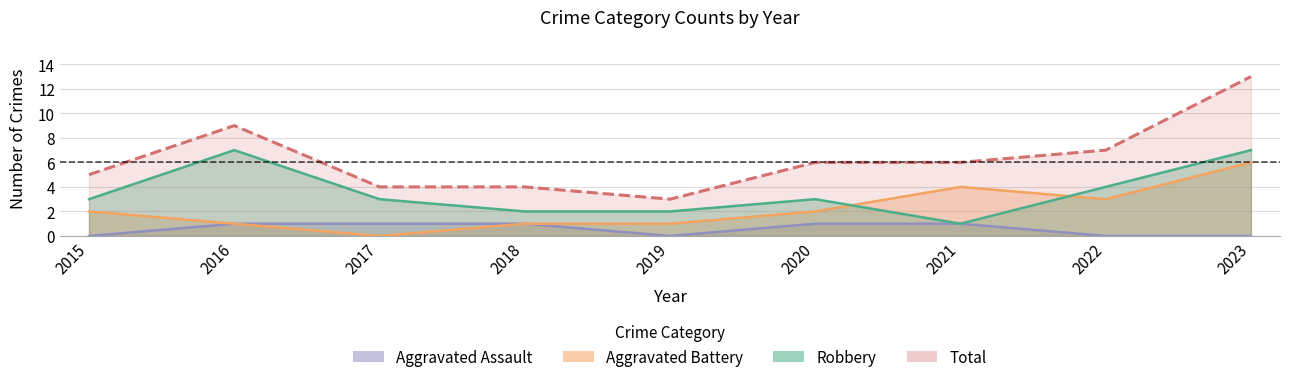

Reading left to right, what are all the values shown in this chart?

Aggravated Assault: 2015=0	2016=1	2017=1	2018=1	2019=0	2020=1	2021=1	2022=0	2023=0
Aggravated Battery: 2015=2	2016=1	2017=0	2018=1	2019=1	2020=2	2021=4	2022=3	2023=6
Robbery: 2015=3	2016=7	2017=3	2018=2	2019=2	2020=3	2021=1	2022=4	2023=7
Total: 2015=5	2016=9	2017=4	2018=4	2019=3	2020=6	2021=6	2022=7	2023=13